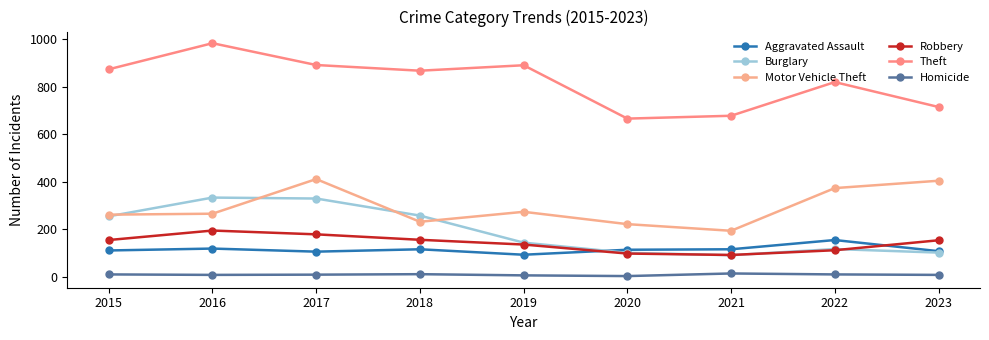

Count the number of categories in the chart.

9